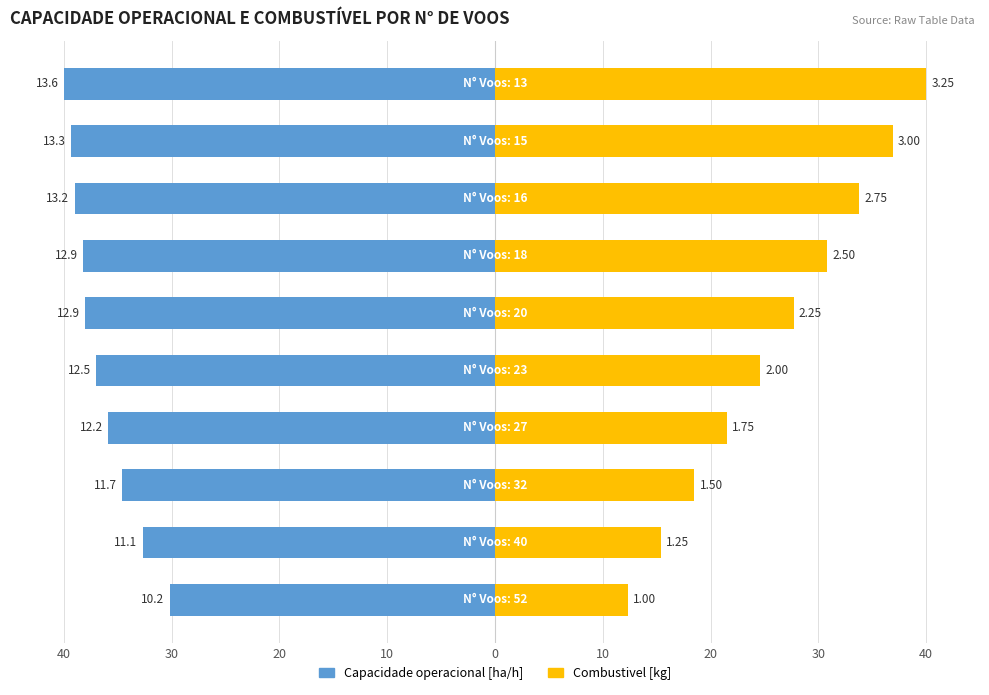

The value of Combustivel [kg] at 30 is 20.9. True or false?

False